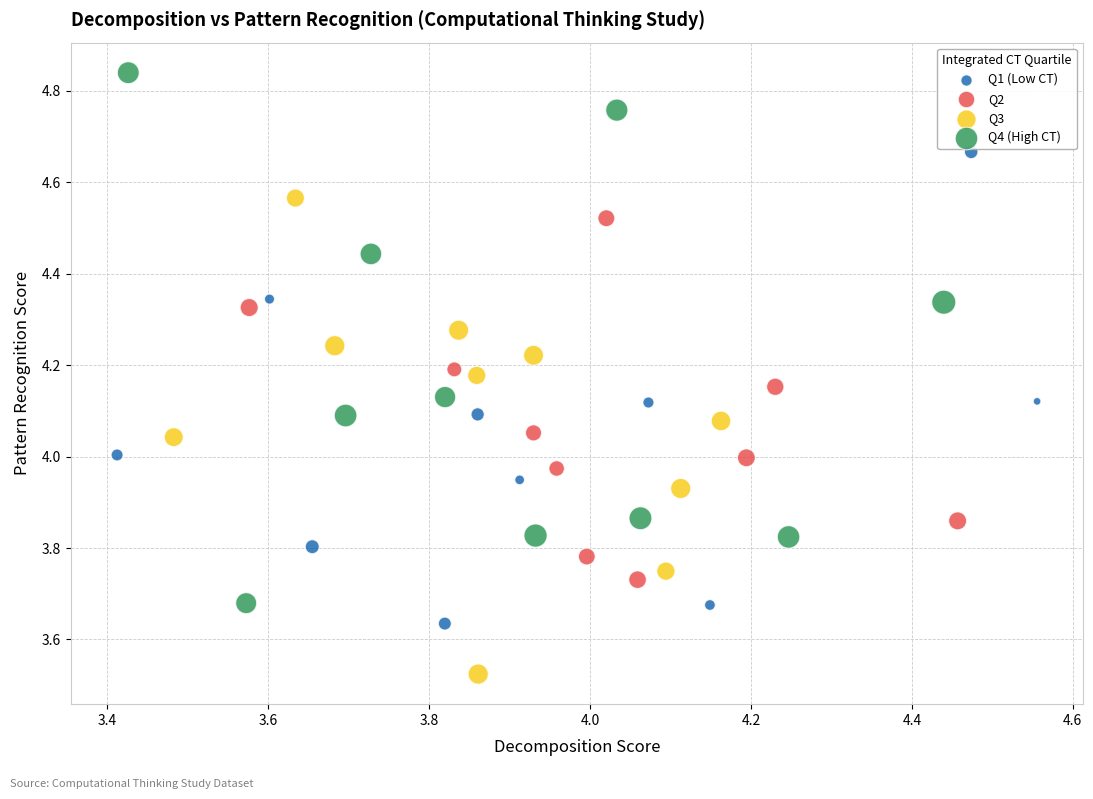

Which series reaches the maximum Y coordinate?

Q4 (High CT)